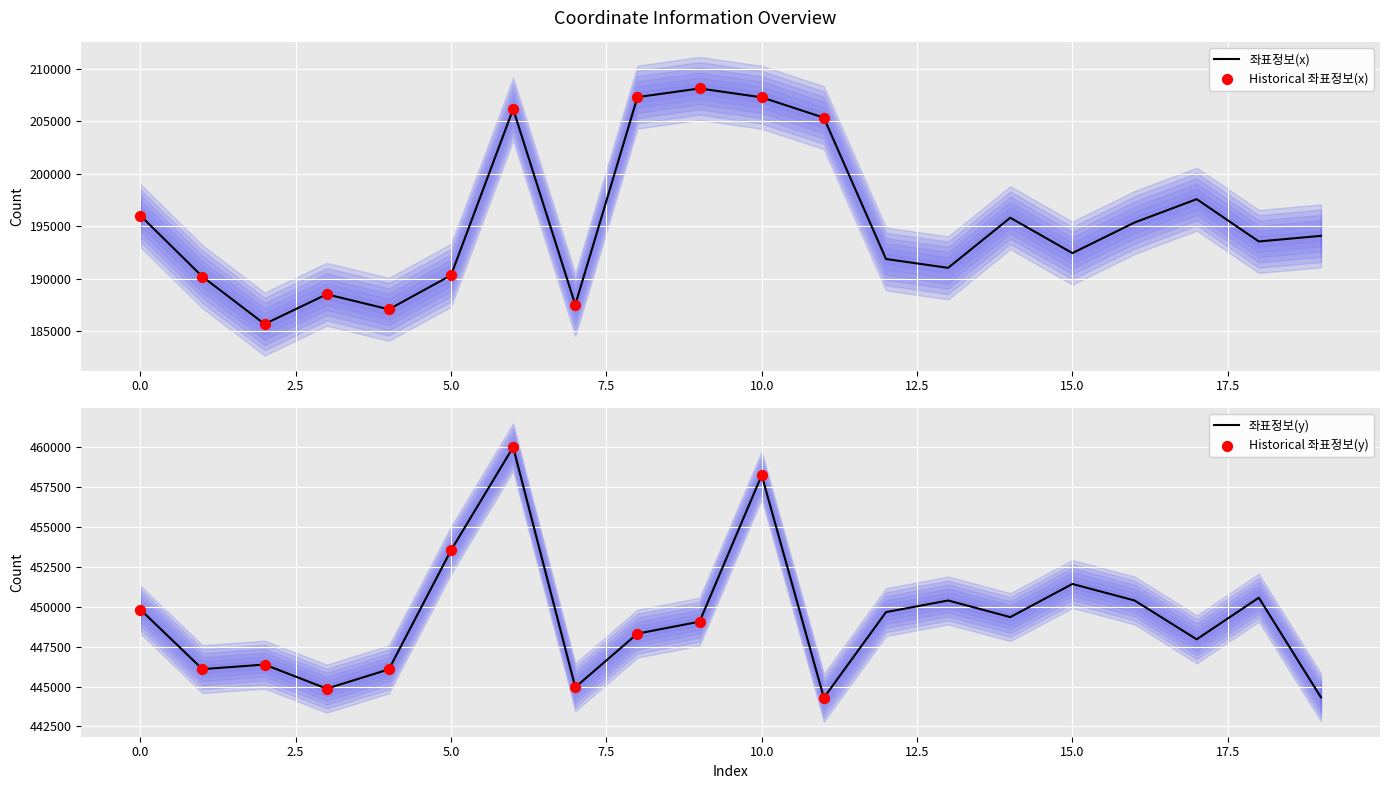

Which series has the largest Y range (max minus min)?

좌표정보(x)